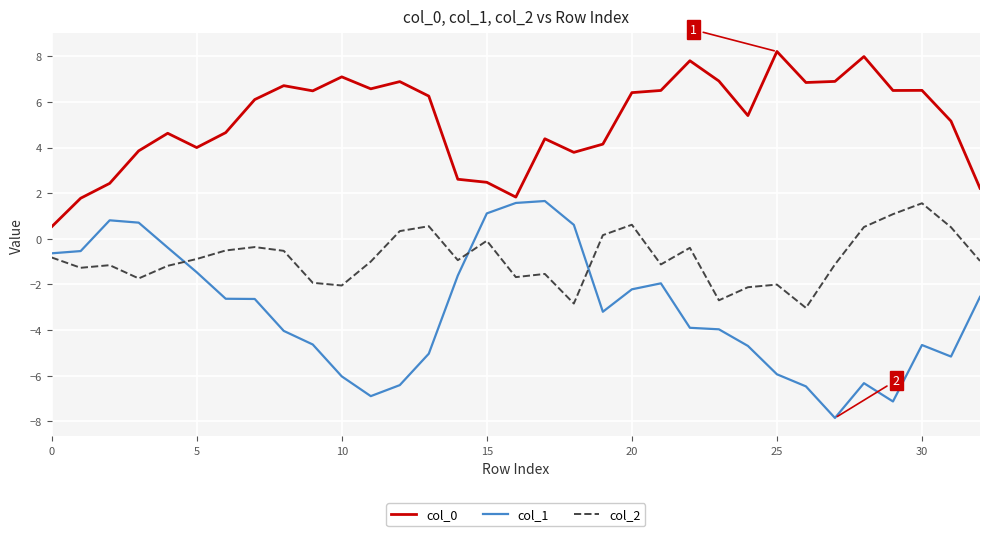

Rank the series by their average value, from lowest to highest.

col_1, col_2, col_0